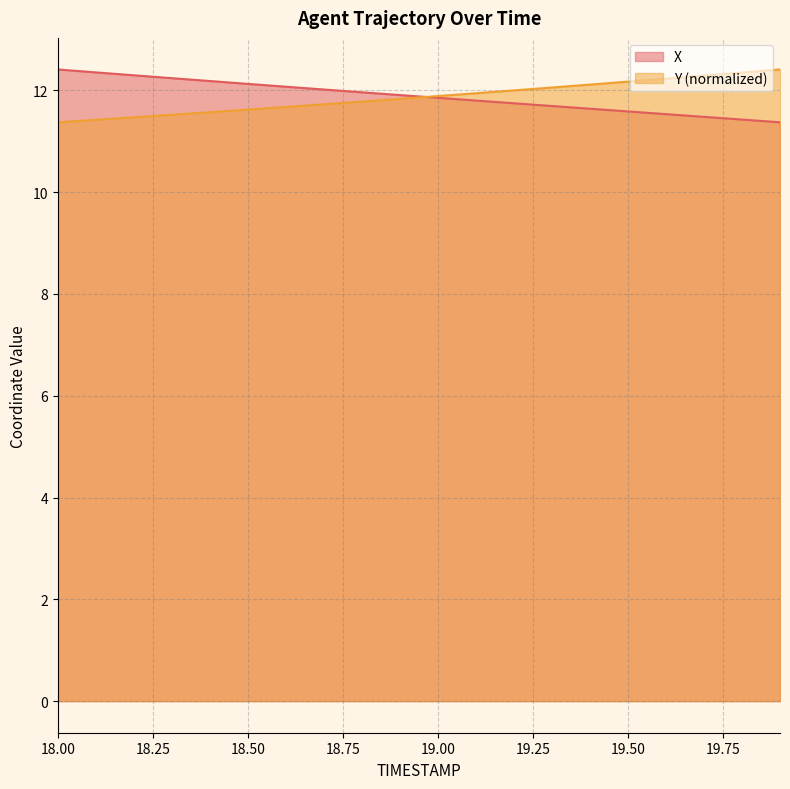

What is the value of the Y point at the 11th from the left?

11.9